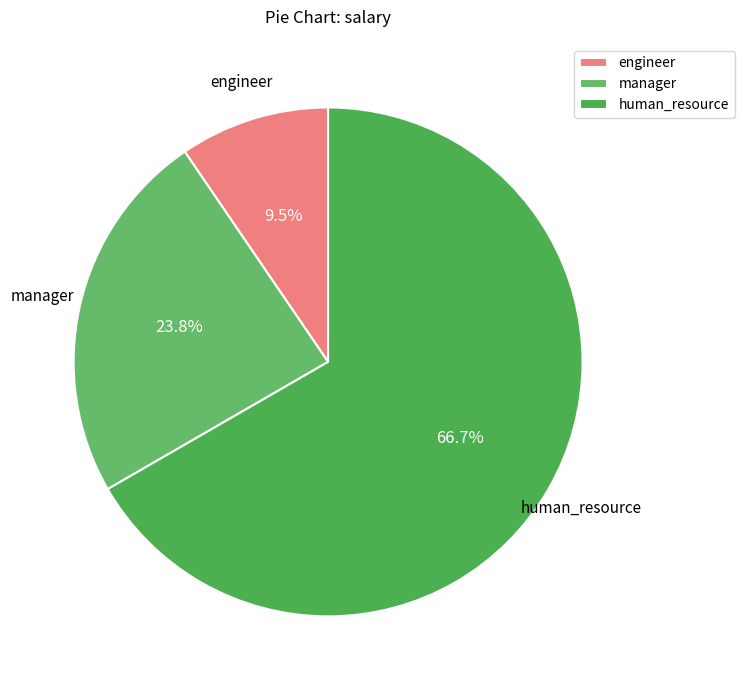

Which category has the biggest portion of the pie?

human_resource